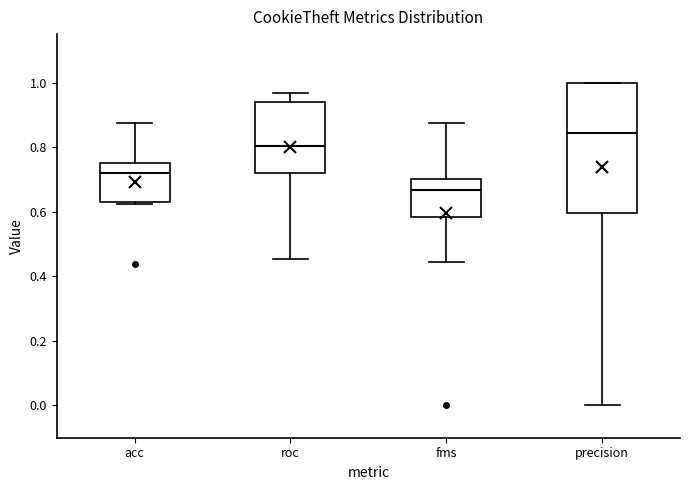

Where is the upper edge of the box for precision on the y-axis? The values are not printed on the chart, so give them approximately, as read against the axis.

1.00